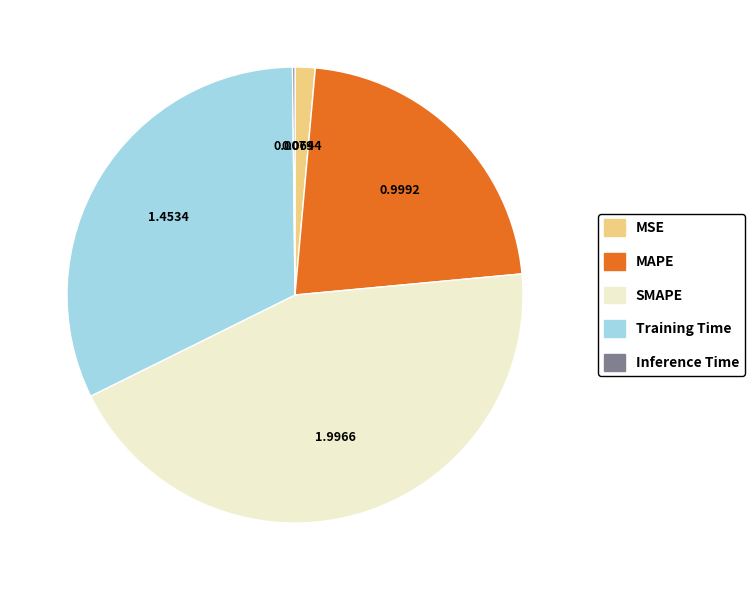

Is there a majority slice in this chart?

No